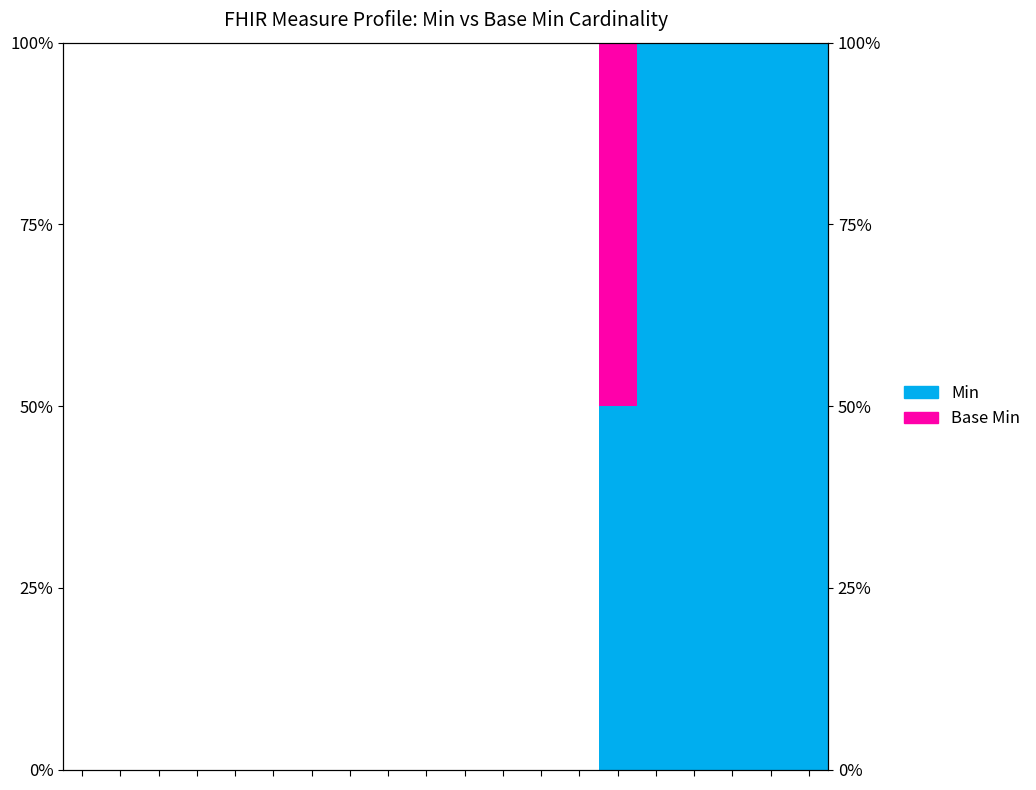

The value of Base Min at 16 is 0.2. True or false?

False